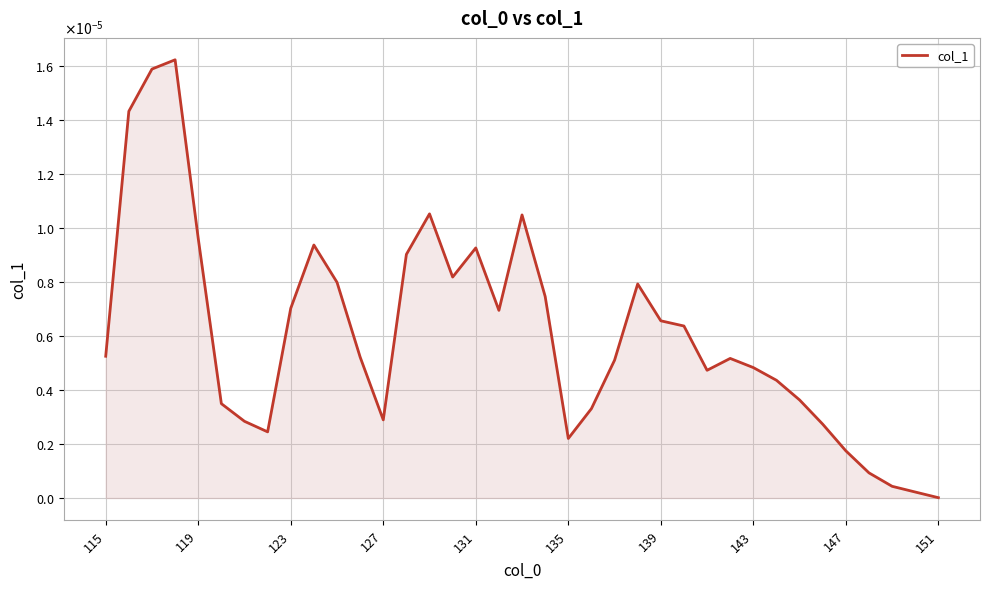

Does the chart display data point markers on the line(s)?

No